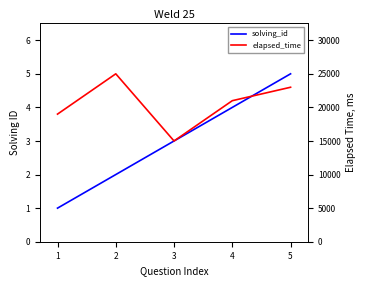

Between 4 and 2, which is larger?

4